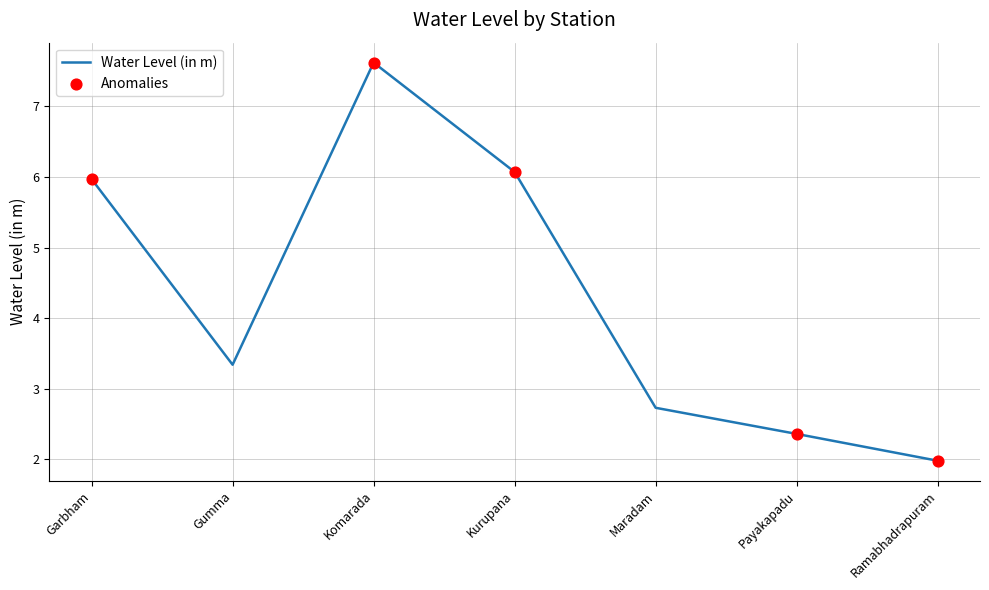

Approximately how many times larger is the value at Garbham compared to Gumma?

1.8